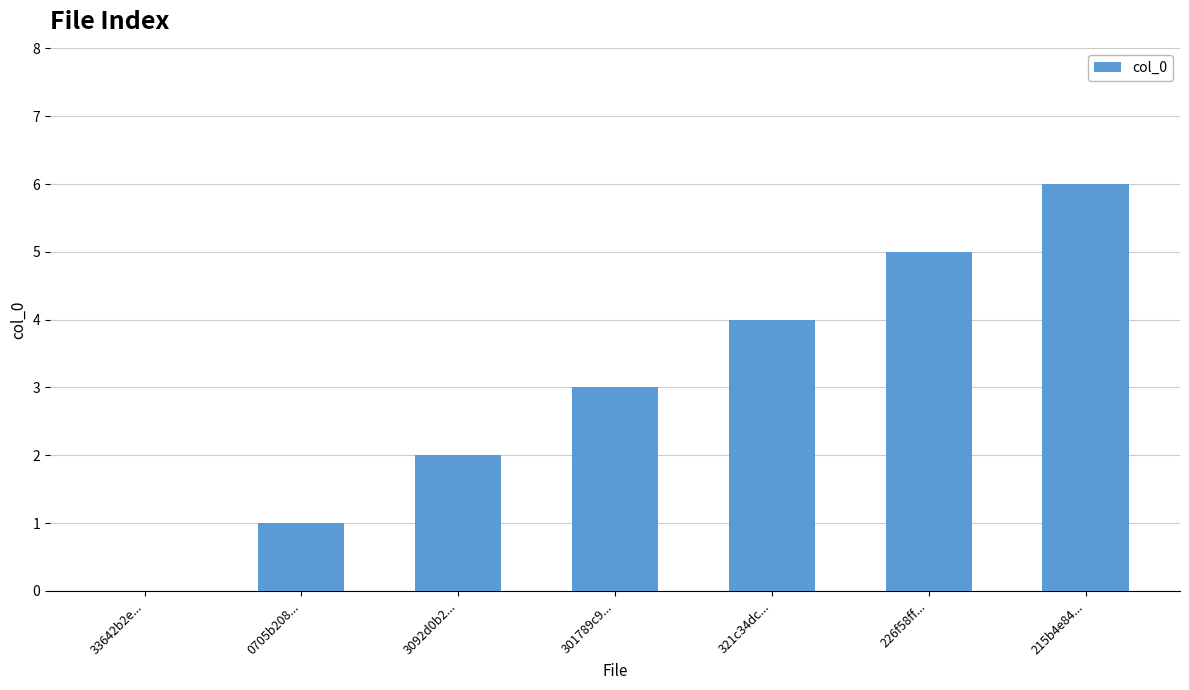

Are the bars grouped side by side (vs. stacked)?

No